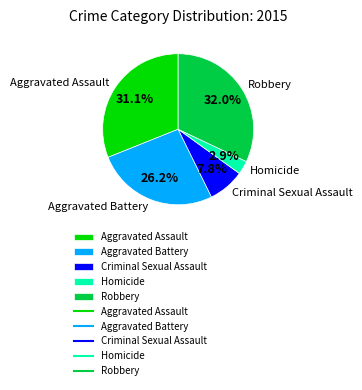

Is there any slice that represents more than half of the pie?

No